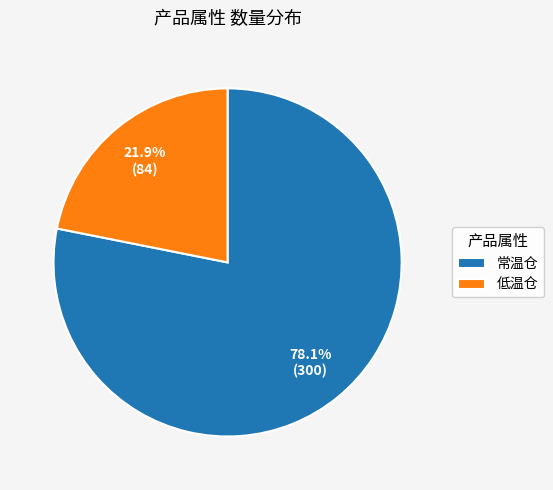

What is the ratio of the value at 低温仓 to the value at 常温仓?

0.3